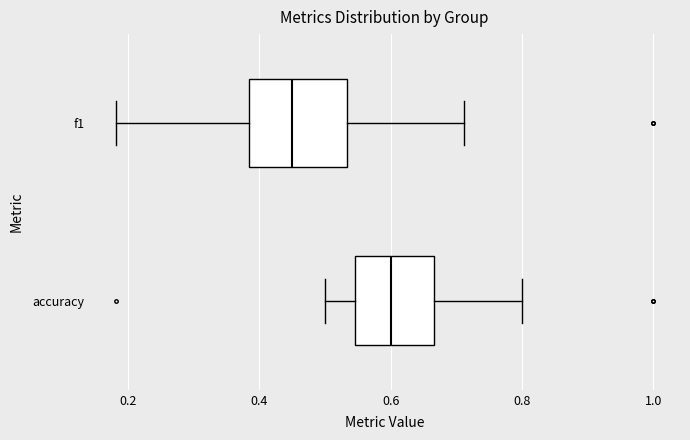

Which box's median line is the furthest to the left?

f1